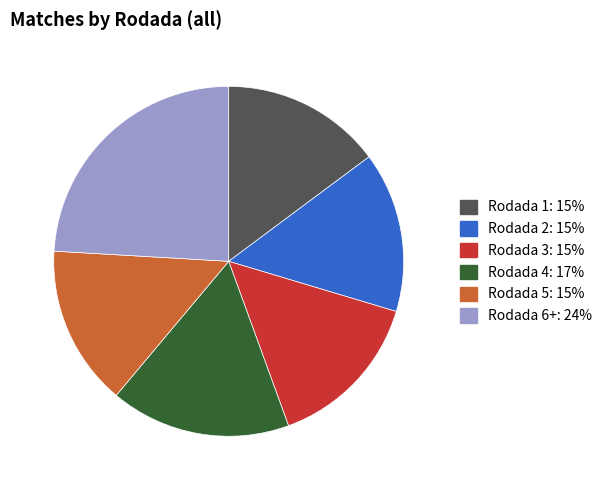

What is the largest slice in the pie chart?

Rodada 6+